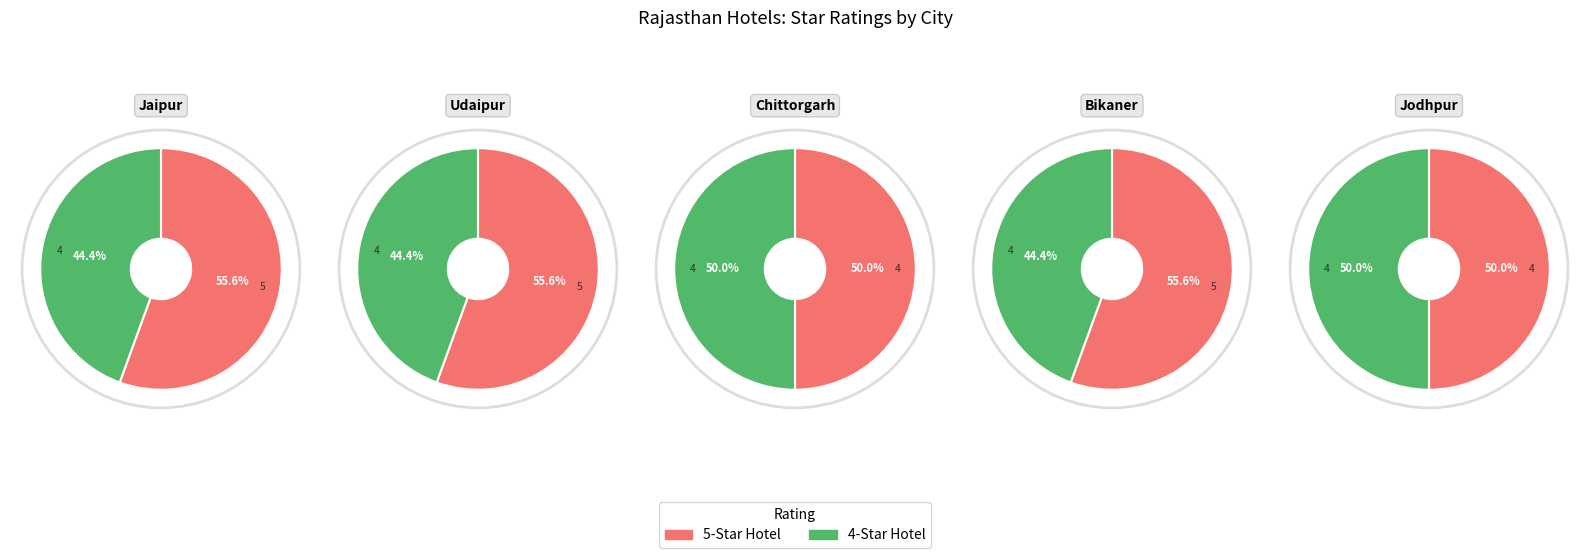

What percentage is NOT represented by Udaipur?

55.6%